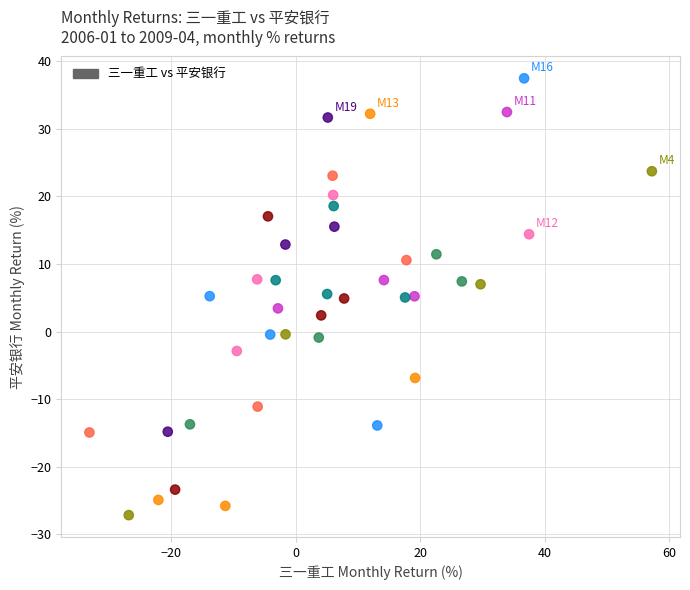

What is the range of X values (max minus min)?

90.4